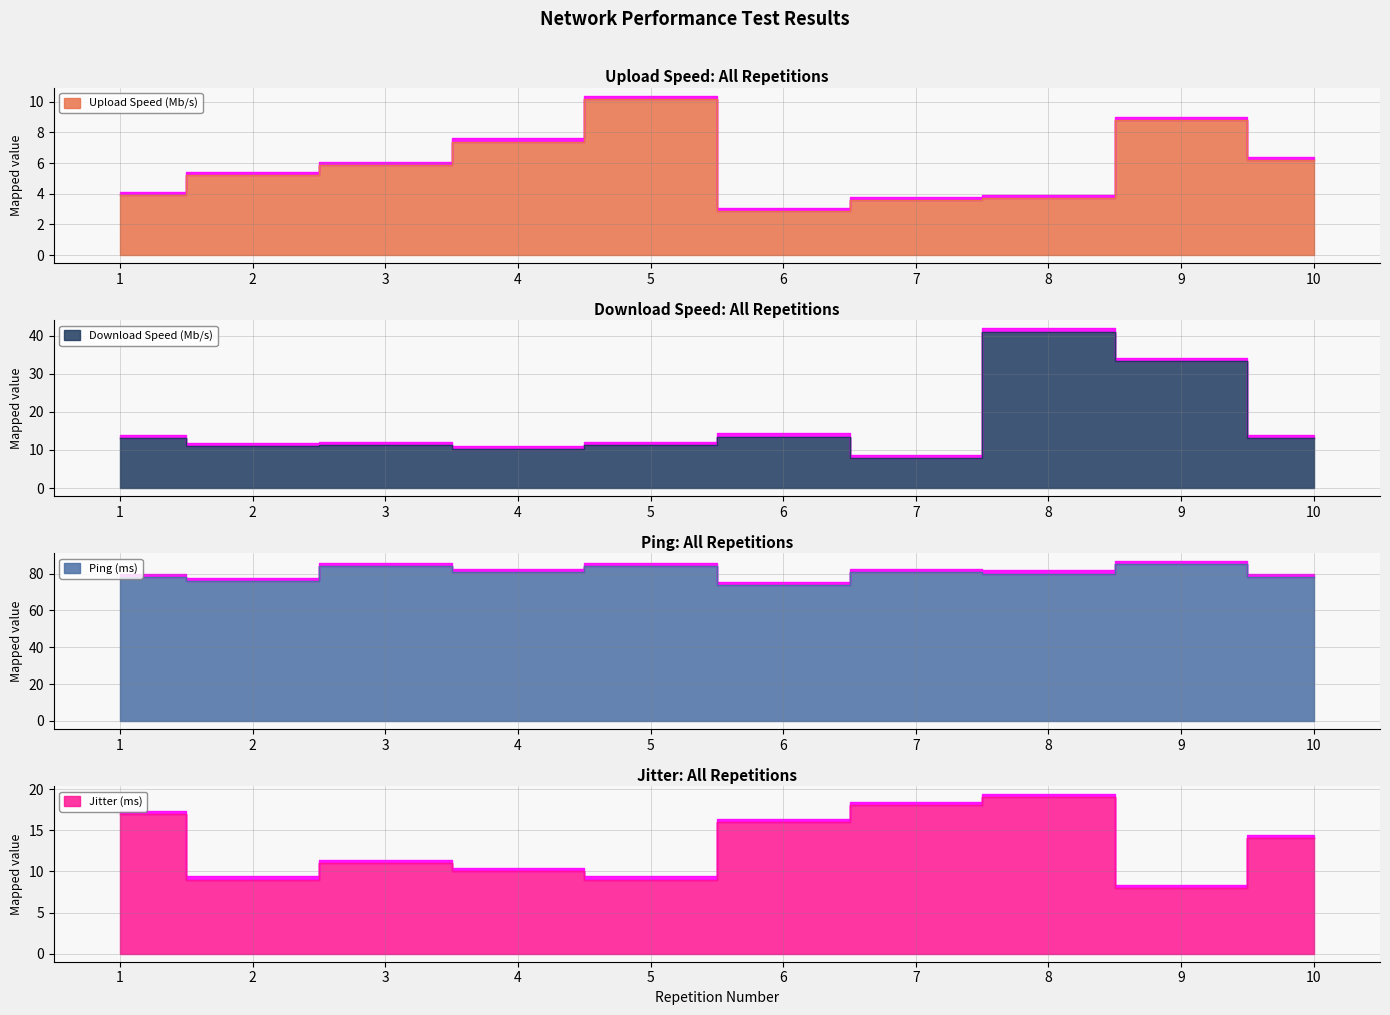

What is the minimum value for Upload Speed (Mb/s)?

2.9